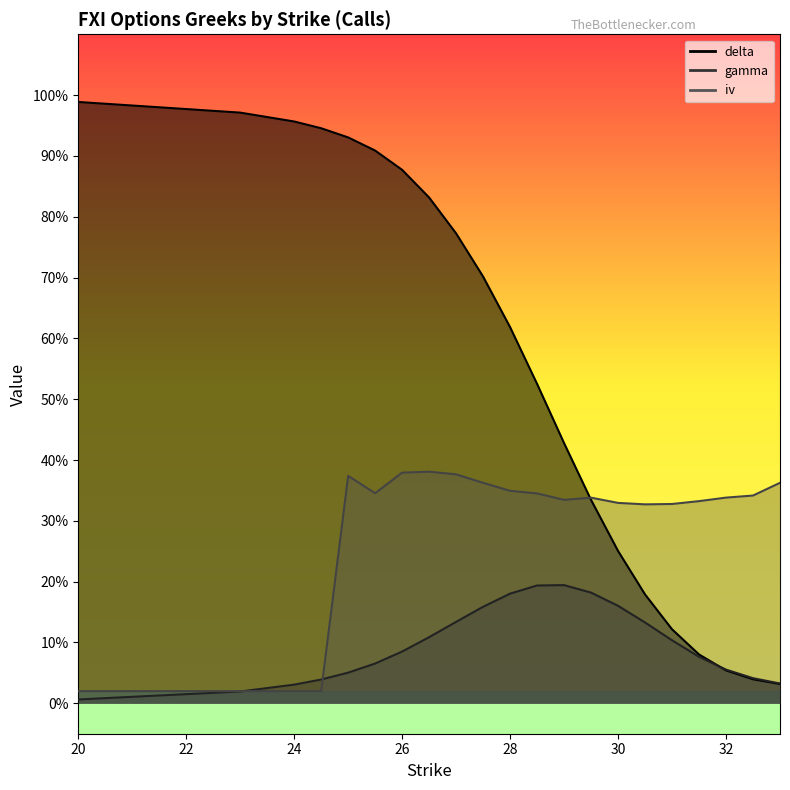

What position from the left is 24?

3